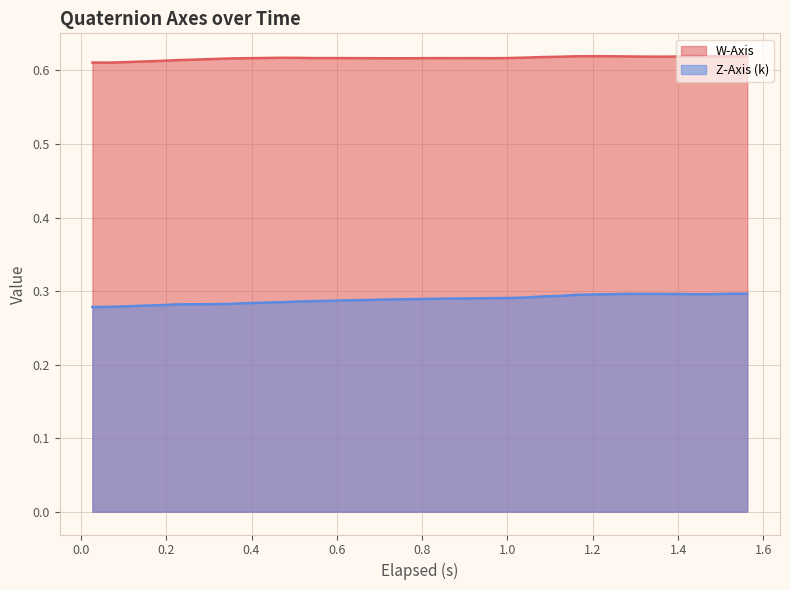

Which series has the largest total across all categories?

W-Axis